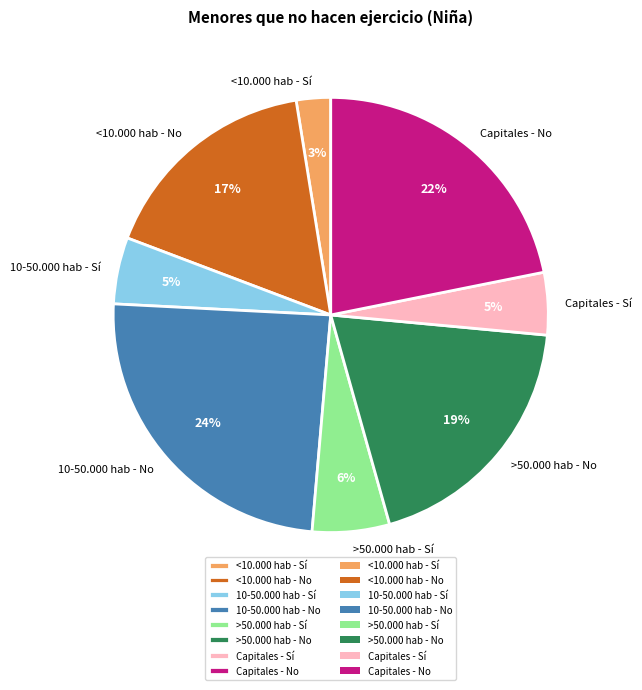

Between >50.000 hab - Sí and Capitales - Sí, which is larger?

>50.000 hab - Sí